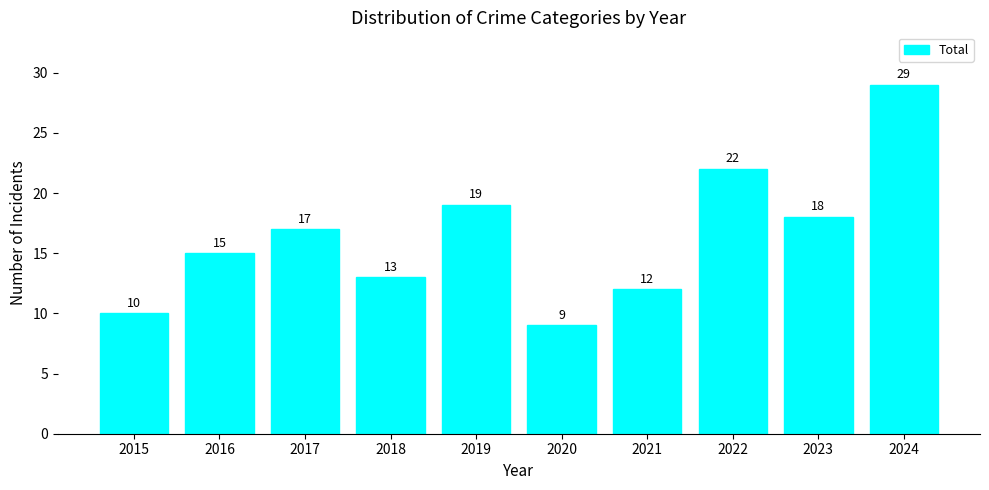

Reading left to right, transcribe all the data shown in this chart.

10	15	17	13	19	9	12	22	18	29